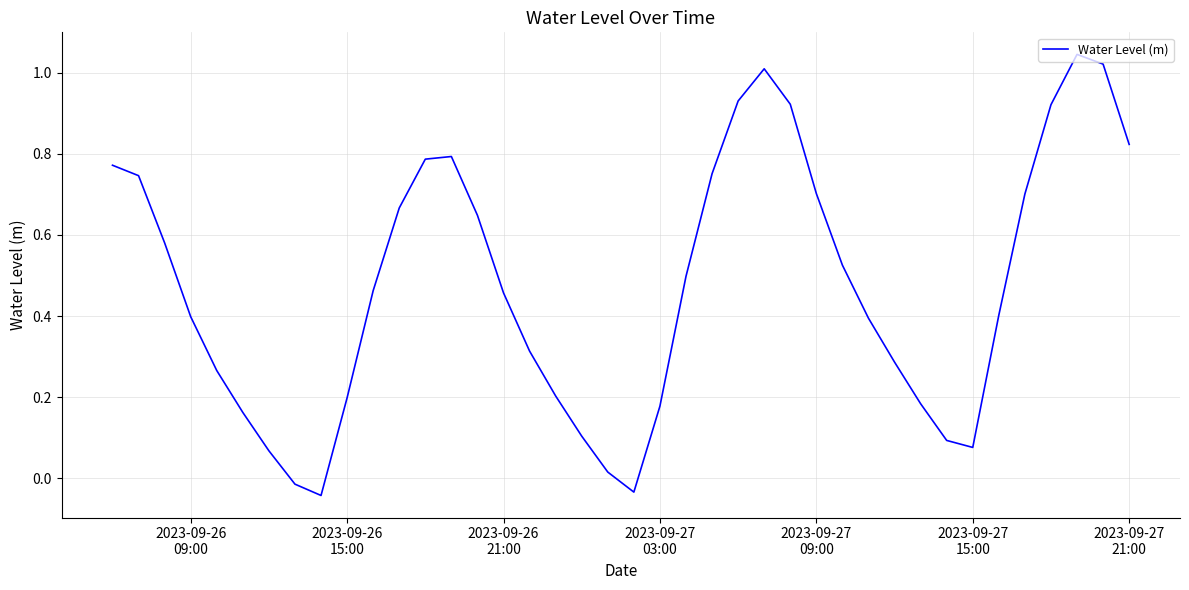

How many lines are shown in the chart?

1